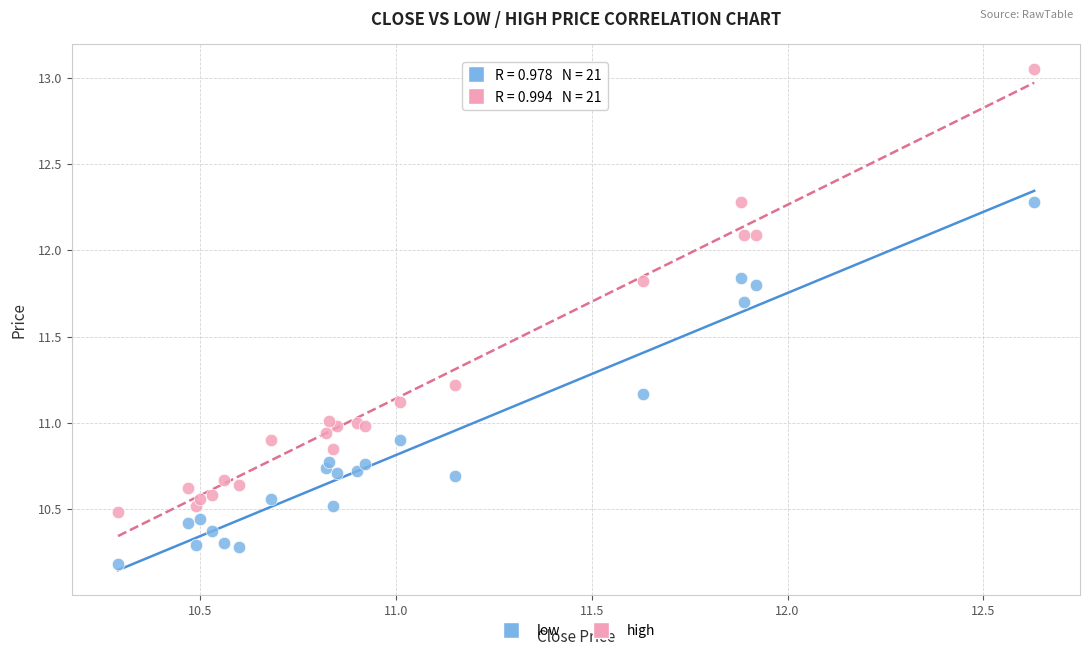

What are all the series names shown in the legend?

low, high